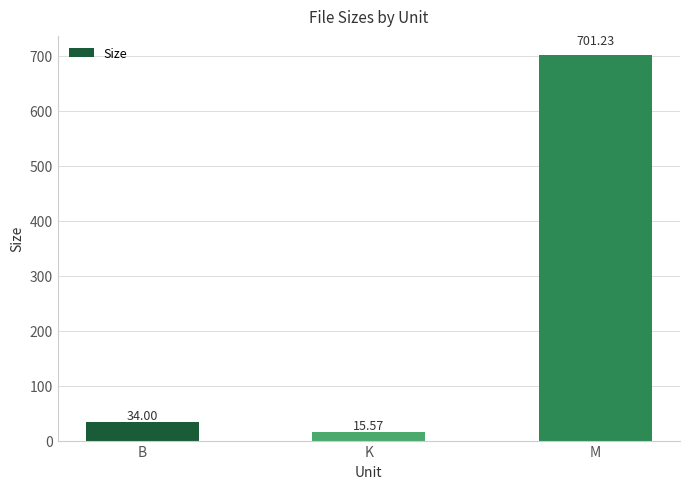

Which has a higher value, K or B?

B